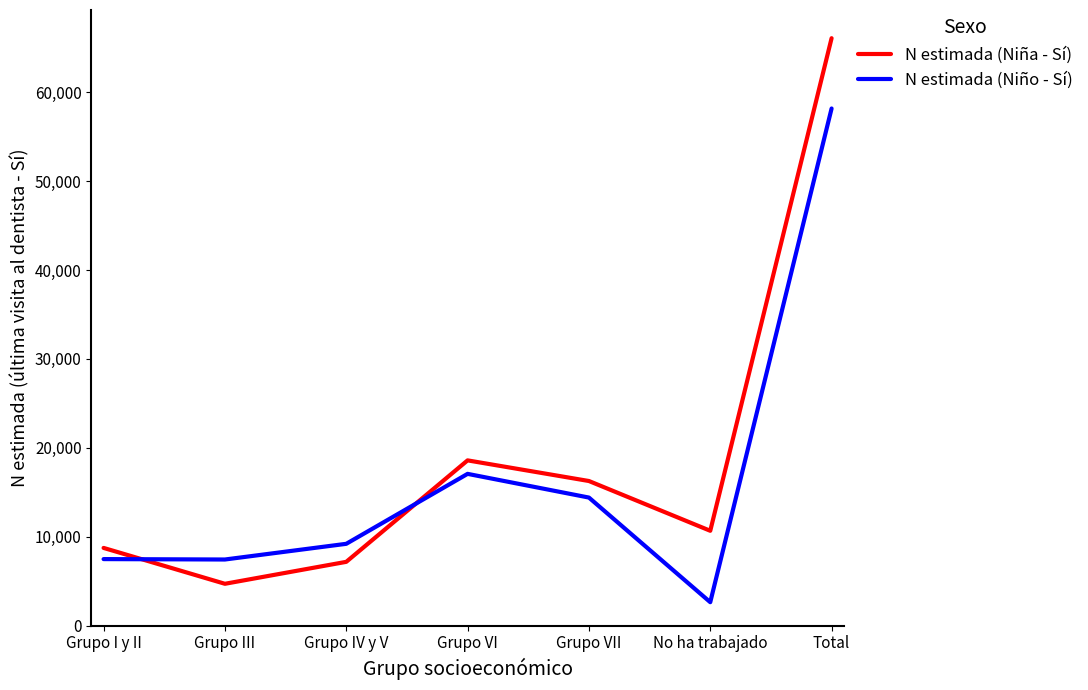

At which category does the chart reach its peak across all series?

Total